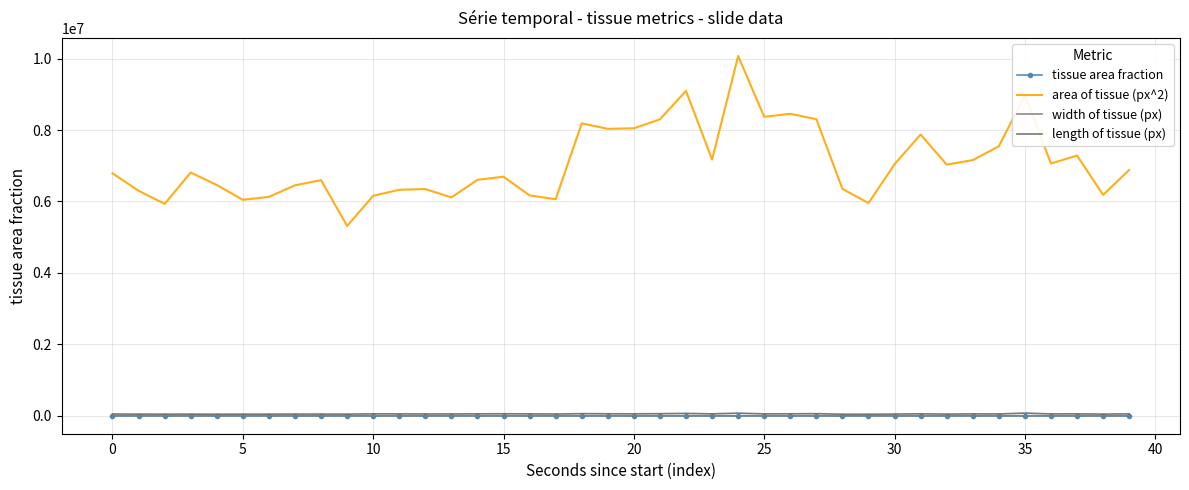

True or false: area of tissue (px^2) and width of tissue (px) intersect in this chart.

False